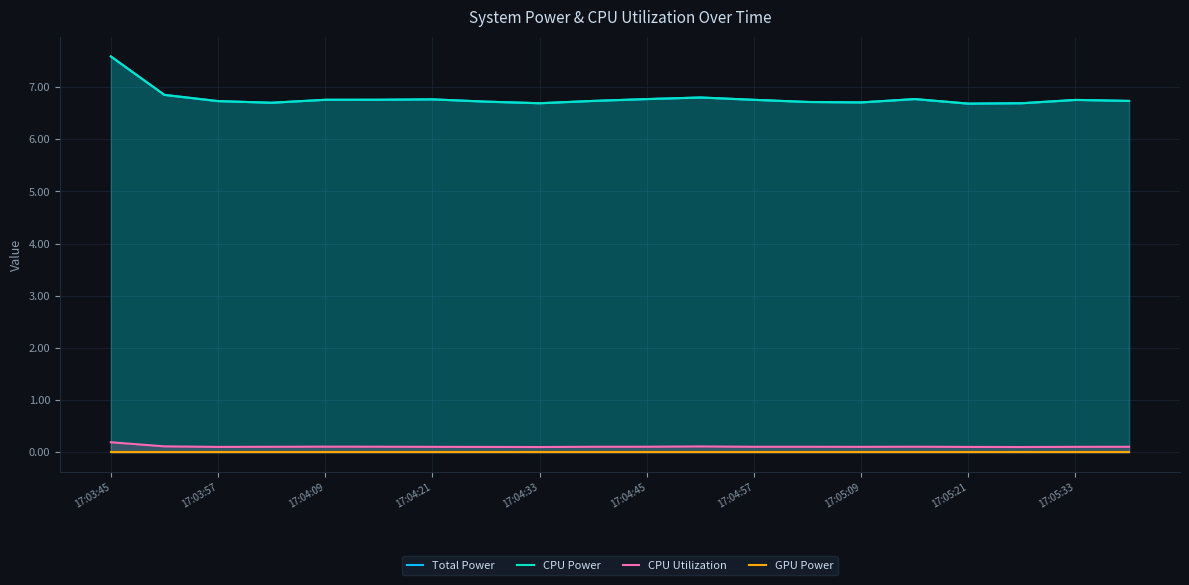

At how many categories does at least one series exceed 4?

20